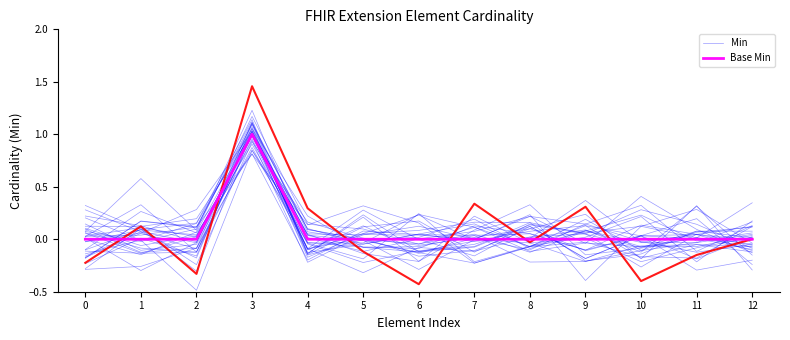

Between 12 and 9, which is larger?

9